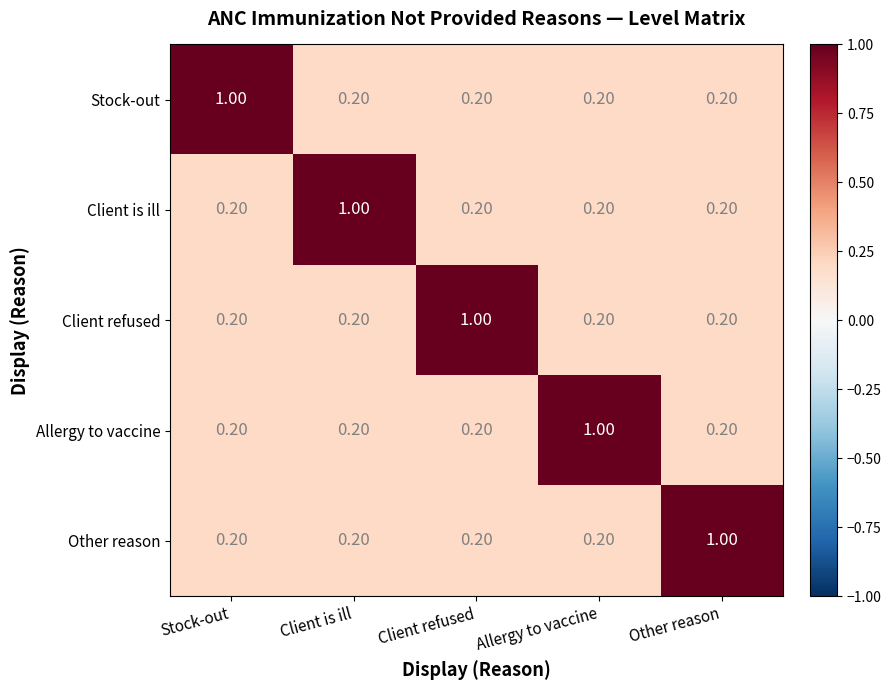

At how many categories does at least one series exceed 0?

5